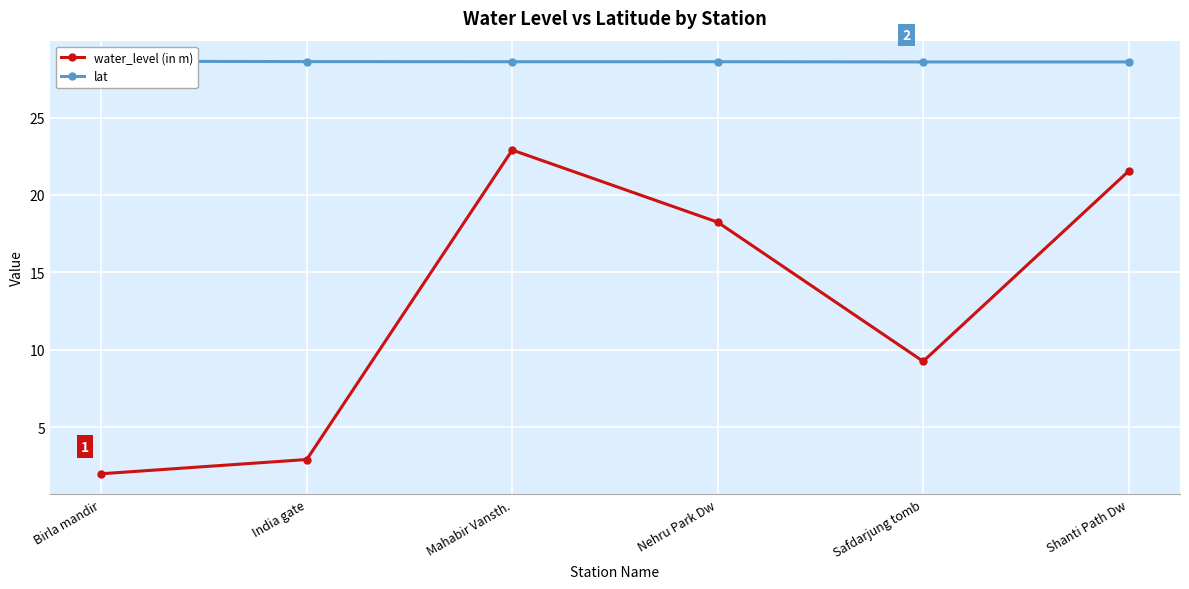

The water_level (in m) series shows 13.7 at Shanti Path Dw. True or false?

False